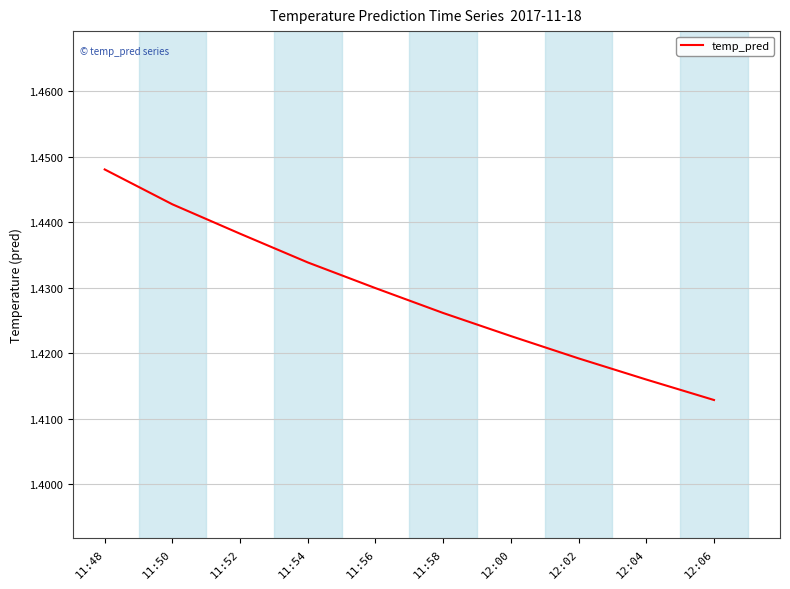

What position from the left is 11:54?

4